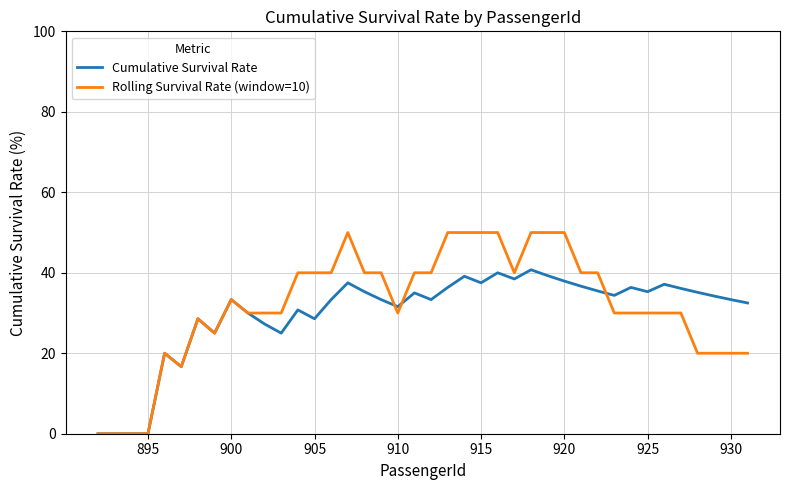

List the series in order of their overall mean, highest first.

Rolling Survival Rate (window=10), Cumulative Survival Rate